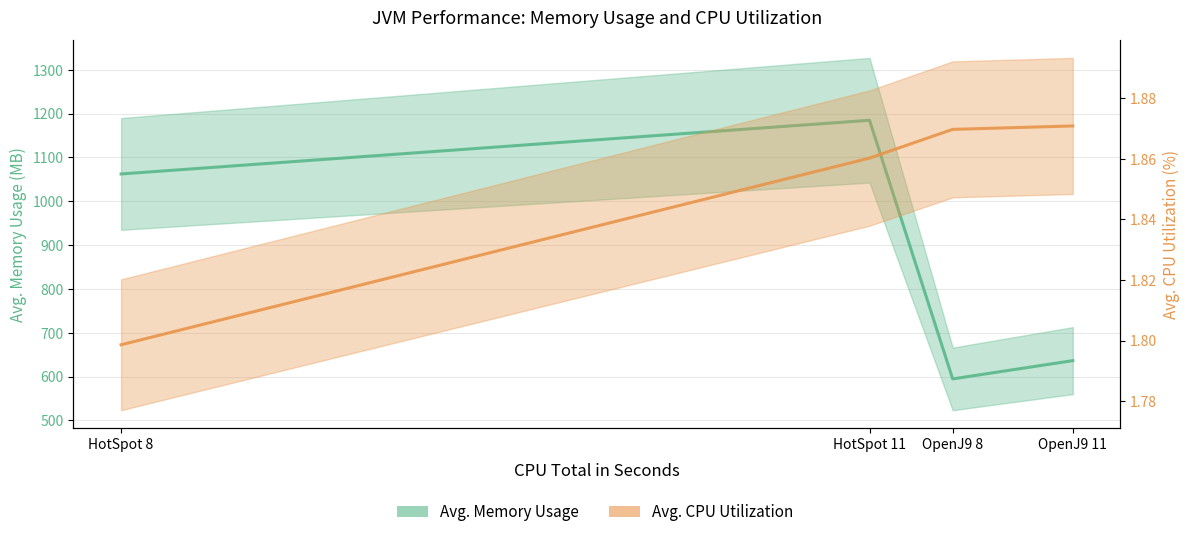

Where is Avg. CPU Utilization nearest to the value 1?

HotSpot 8